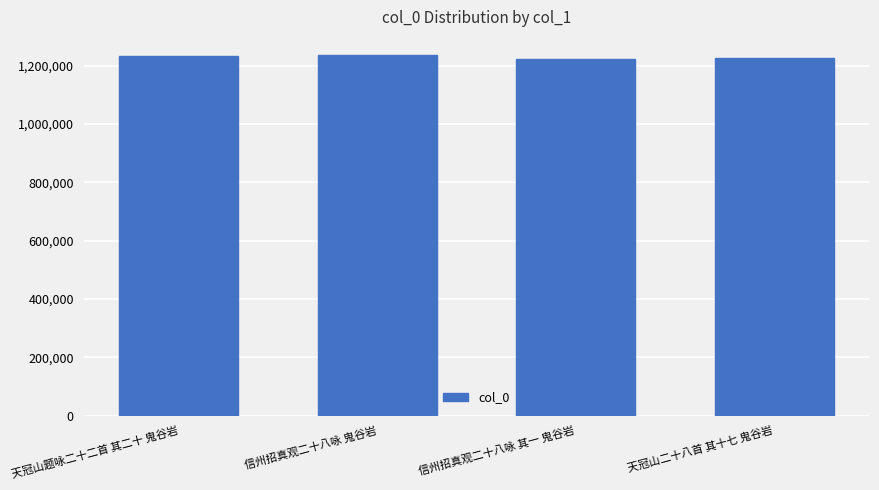

What is the change in value from 天冠山题咏二十二首 其二十 鬼谷岩 to 信州招真观二十八咏 鬼谷岩?

+2794